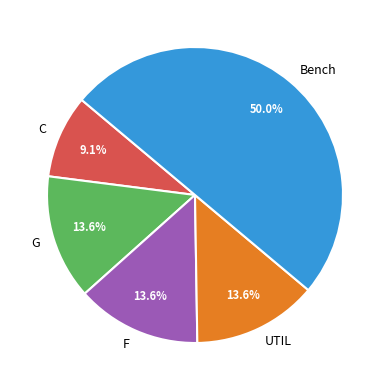

What is the smallest slice in the pie chart?

C